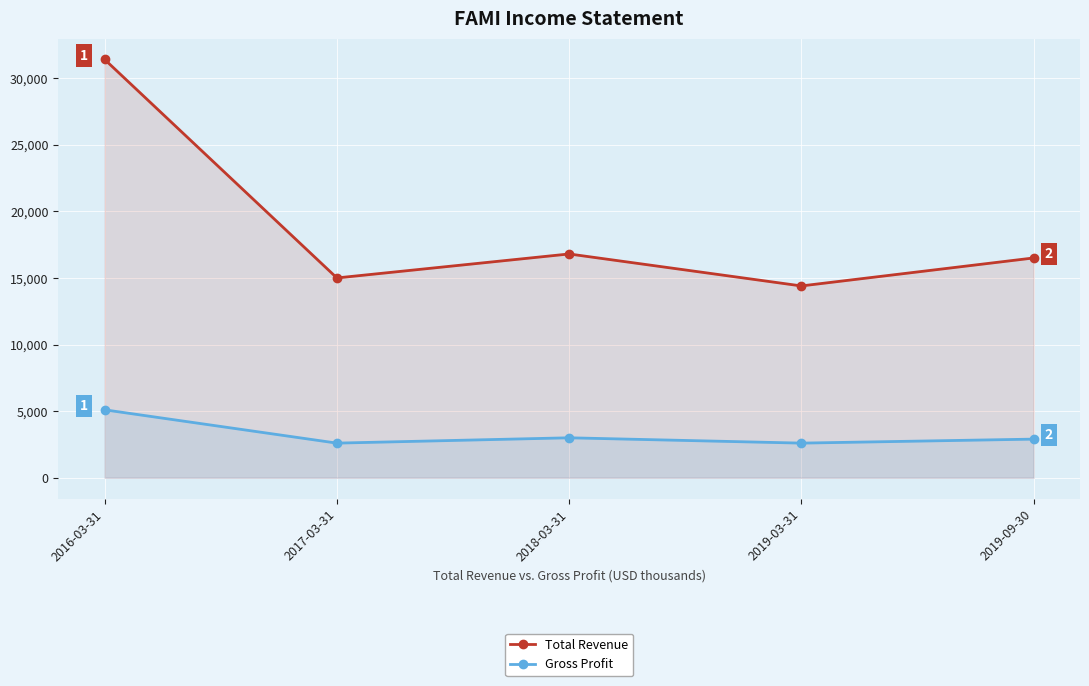

True or false: Total Revenue has more than 2 interior local peaks.

False